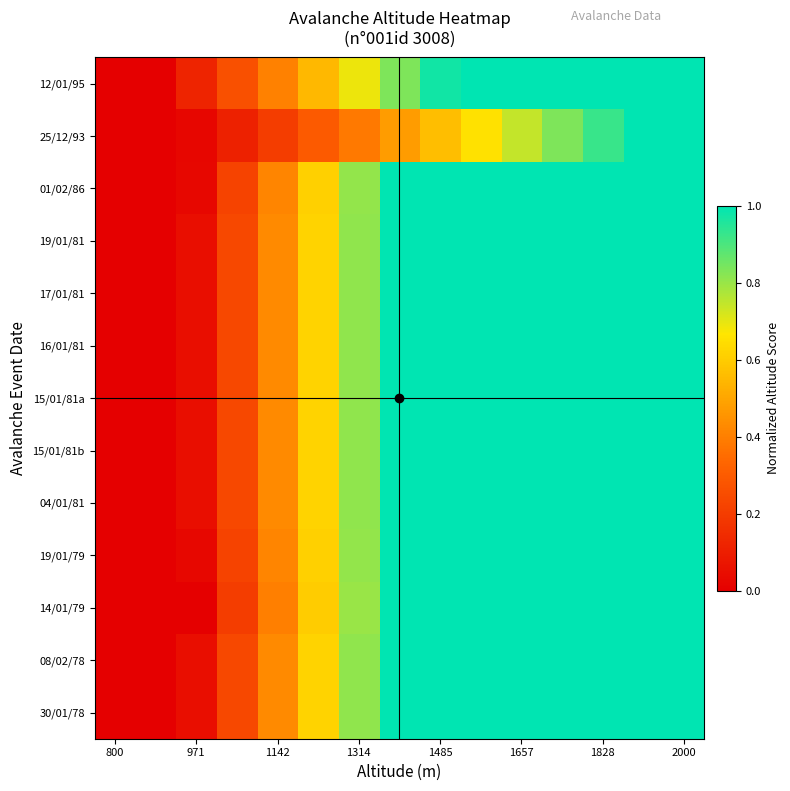

Reading right to left, list all the values displayed in this chart.

12/01/95: 1.0	1.0	1.0	1.0	1.0	1.0	1.0	0.8	0.7	0.5	0.4	0.3	0.1	0.0	0.0
25/12/93: 1.0	1.0	0.9	0.8	0.7	0.7	0.6	0.5	0.4	0.3	0.2	0.1	0.0	0.0	0.0
01/02/86: 1.0	1.0	1.0	1.0	1.0	1.0	1.0	1.0	0.8	0.6	0.4	0.2	0.0	0.0	0.0
19/01/81: 1.0	1.0	1.0	1.0	1.0	1.0	1.0	1.0	0.8	0.6	0.4	0.2	0.0	0.0	0.0
17/01/81: 1.0	1.0	1.0	1.0	1.0	1.0	1.0	1.0	0.8	0.6	0.4	0.2	0.0	0.0	0.0
16/01/81: 1.0	1.0	1.0	1.0	1.0	1.0	1.0	1.0	0.8	0.6	0.4	0.2	0.0	0.0	0.0
15/01/81a: 1.0	1.0	1.0	1.0	1.0	1.0	1.0	1.0	0.8	0.6	0.4	0.2	0.0	0.0	0.0
15/01/81b: 1.0	1.0	1.0	1.0	1.0	1.0	1.0	1.0	0.8	0.6	0.4	0.2	0.0	0.0	0.0
04/01/81: 1.0	1.0	1.0	1.0	1.0	1.0	1.0	1.0	0.8	0.6	0.4	0.2	0.0	0.0	0.0
19/01/79: 1.0	1.0	1.0	1.0	1.0	1.0	1.0	1.0	0.8	0.6	0.4	0.2	0.0	0.0	0.0
14/01/79: 1.0	1.0	1.0	1.0	1.0	1.0	1.0	1.0	0.8	0.6	0.4	0.2	0.0	0.0	0.0
08/02/78: 1.0	1.0	1.0	1.0	1.0	1.0	1.0	1.0	0.8	0.6	0.4	0.2	0.0	0.0	0.0
30/01/78: 1.0	1.0	1.0	1.0	1.0	1.0	1.0	1.0	0.8	0.6	0.4	0.2	0.0	0.0	0.0